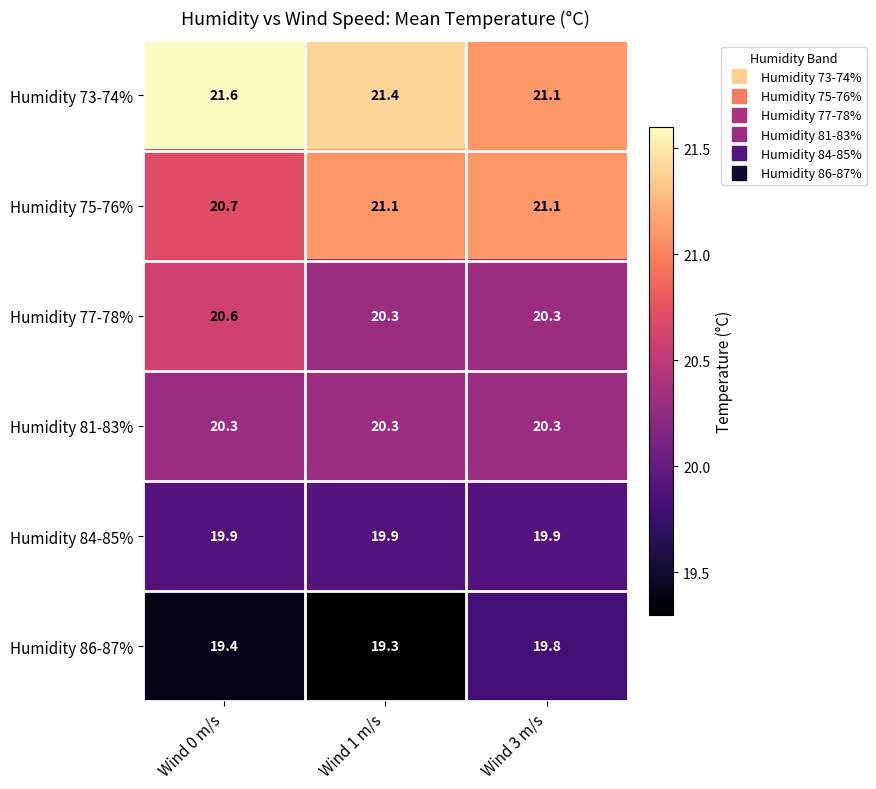

What is the smallest value displayed?

19.3